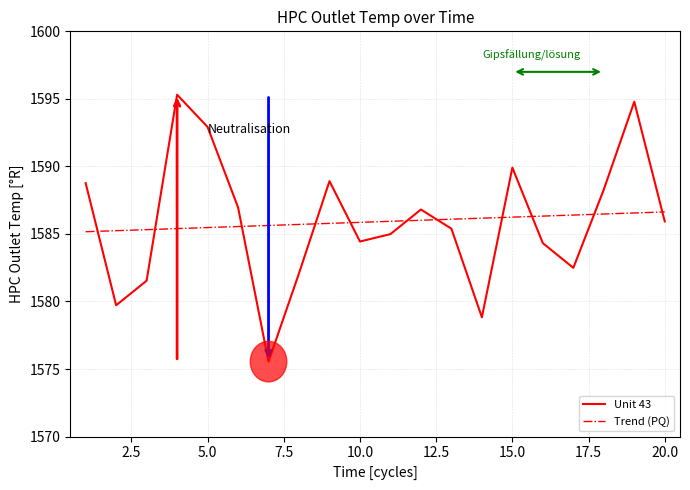

How many interior local peaks does the Unit 43 series have?

5